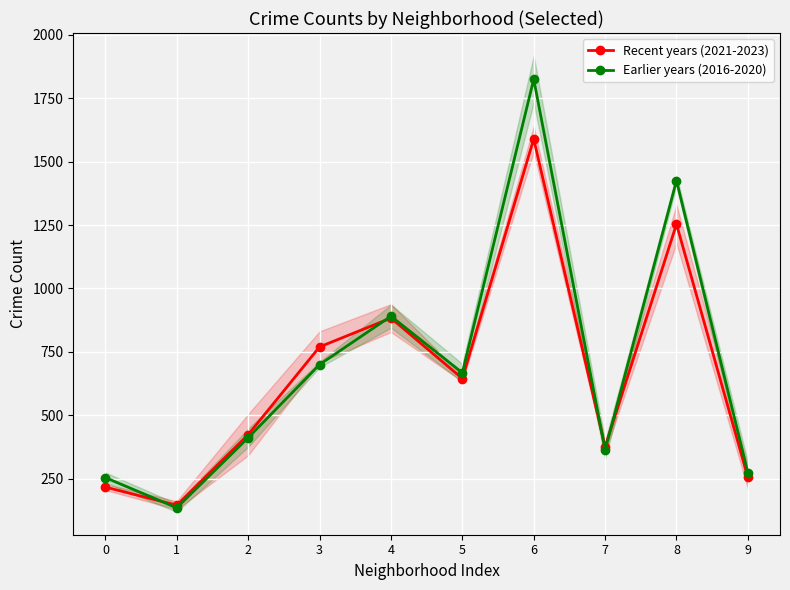

How many lines are shown in the chart?

2